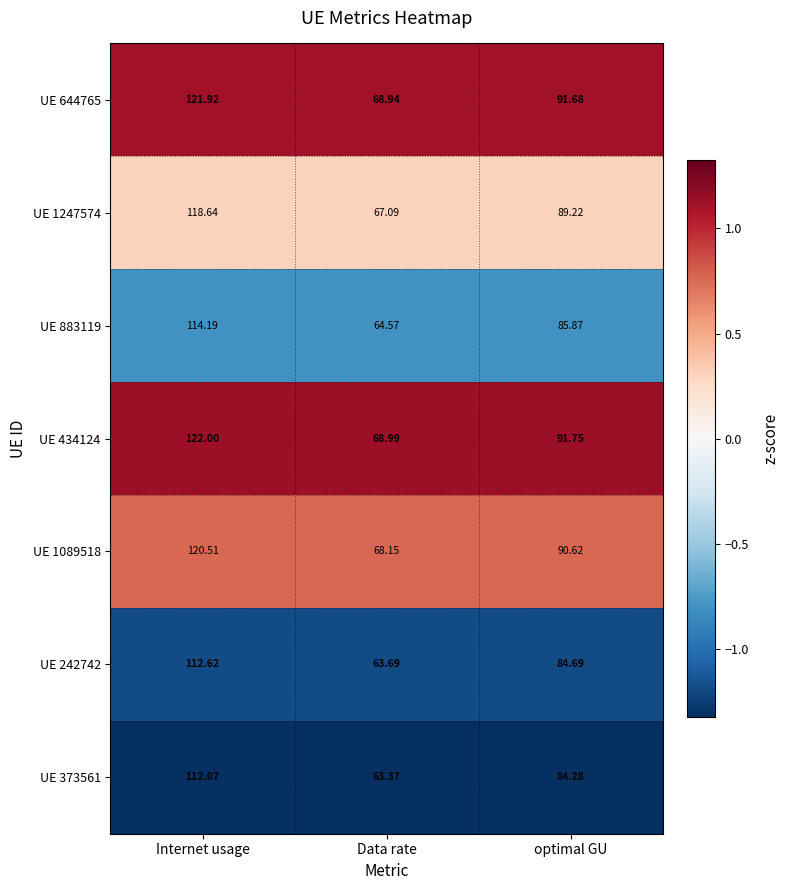

What is the spread (max minus min) of values at Data rate?

5.6